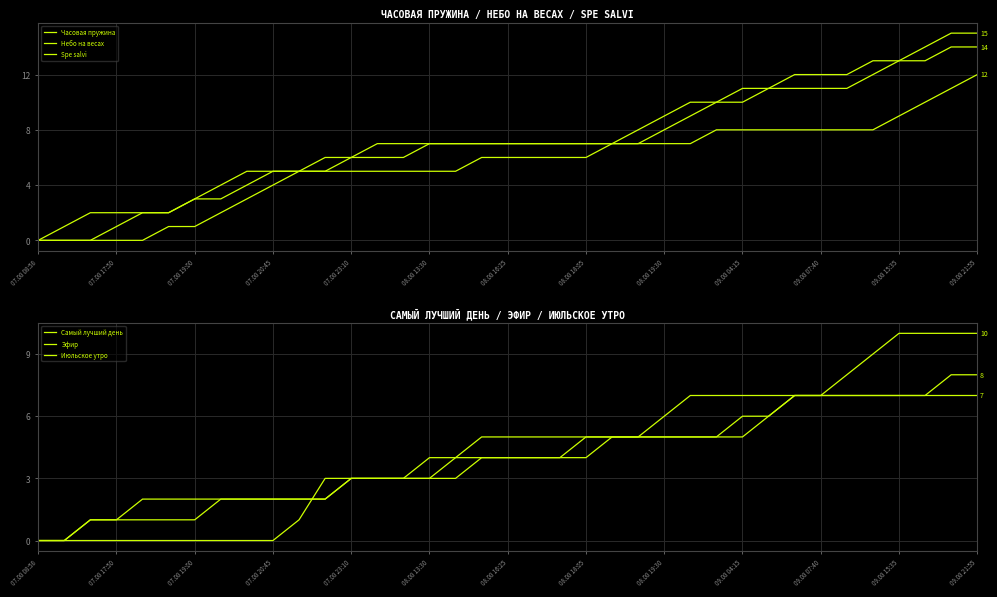

How many data points in Spe salvi are above 6?

15